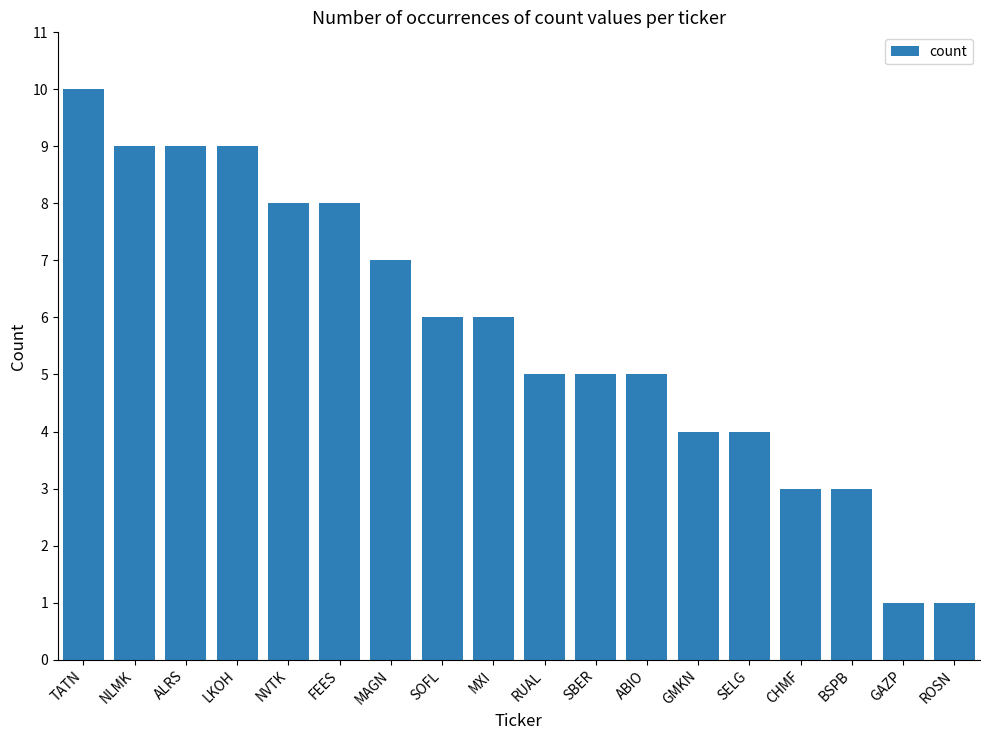

What is the difference between the second highest and minimum values?

8